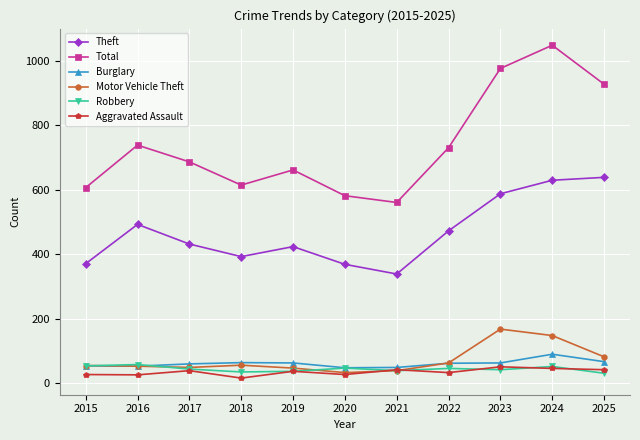

What is the lowest value of the Robbery series?

31